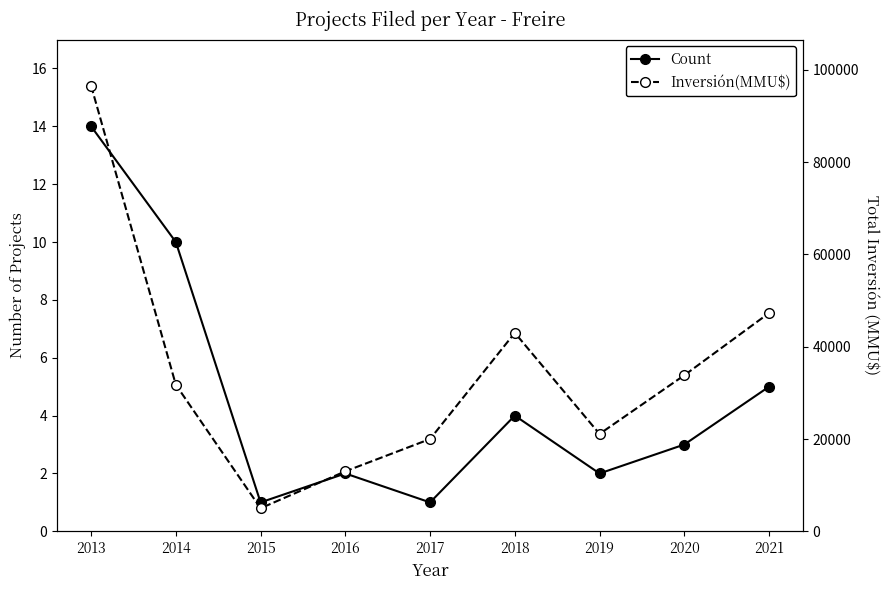

Rank the series by their average value, from lowest to highest.

Count, Inversión(MMU$)